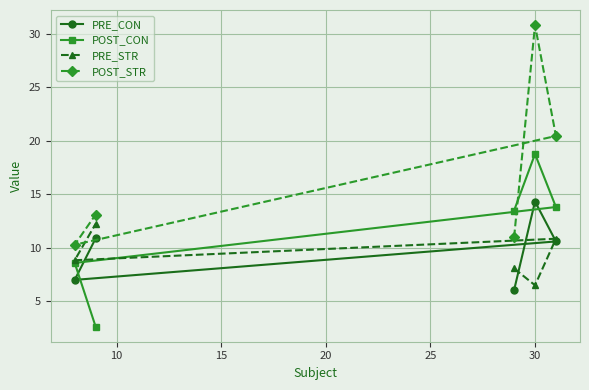

Which series ends up on top after the final intersection of POST_CON and POST_STR?

POST_STR